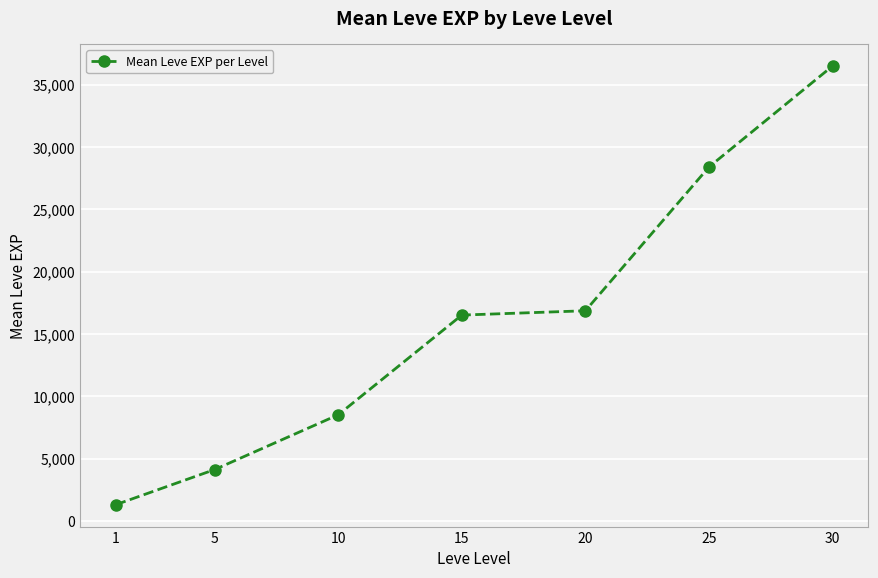

Rank the categories by value from lowest to highest.

1, 5, 10, 15, 20, 25, 30